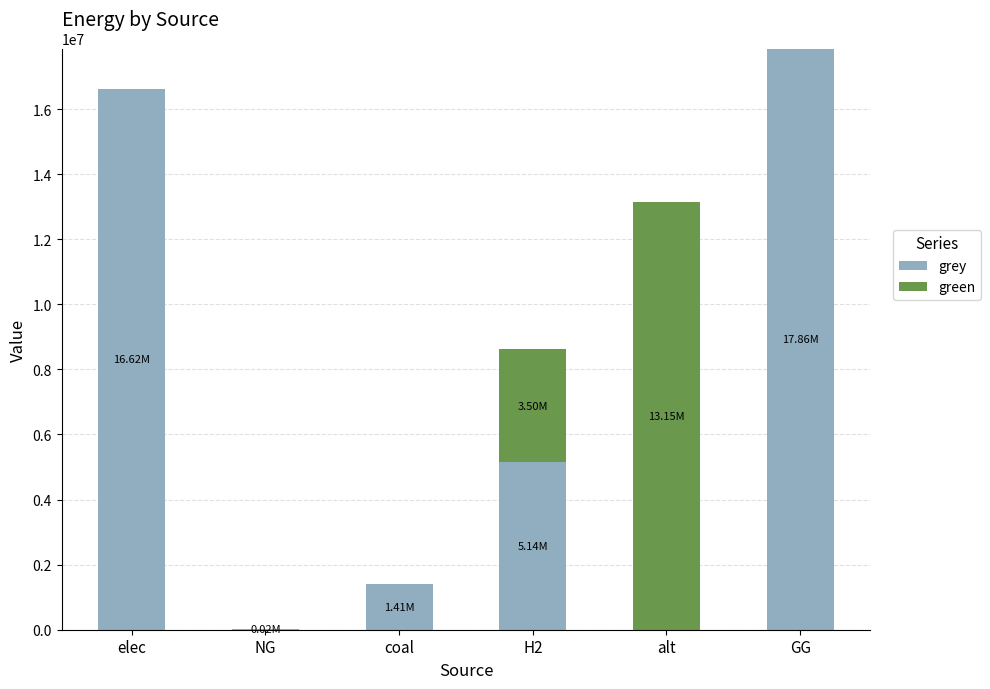

Are the bars horizontal?

No